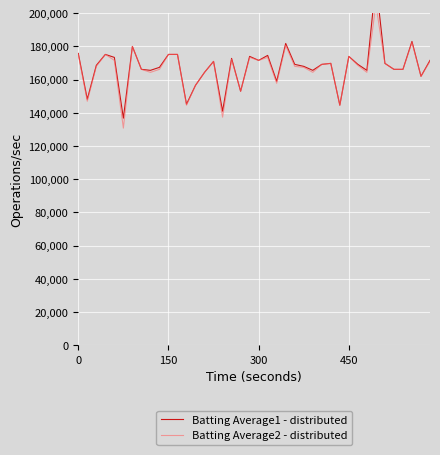

What is the label of the 39th point from the left?

38